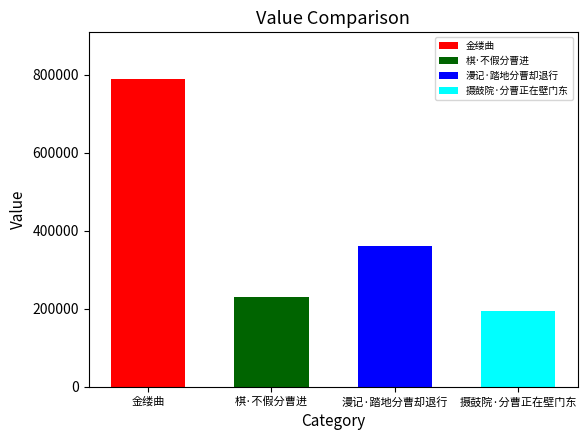

Where does the data first go above 359701?

金缕曲